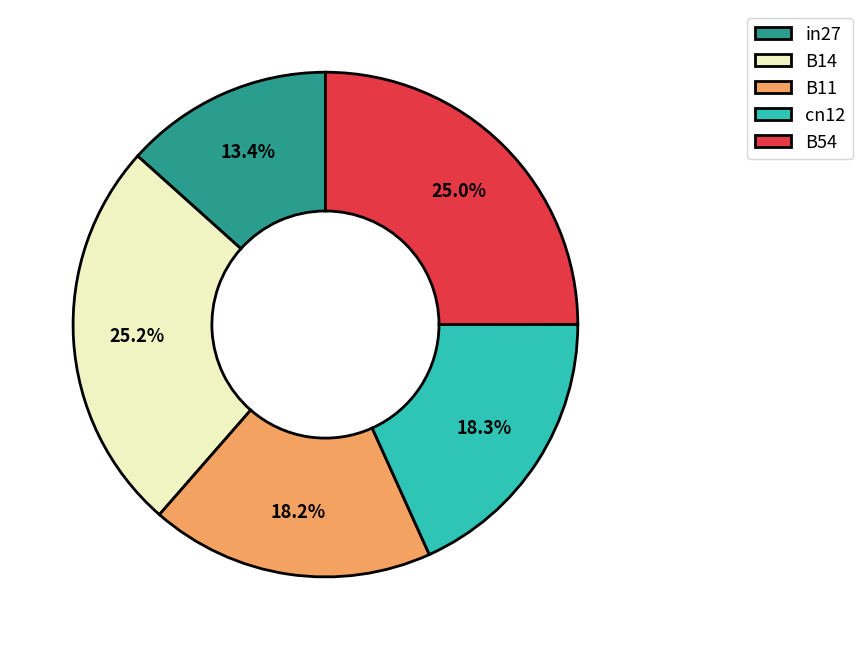

Approximately how many times larger is the value at B14 compared to B54?

1.0